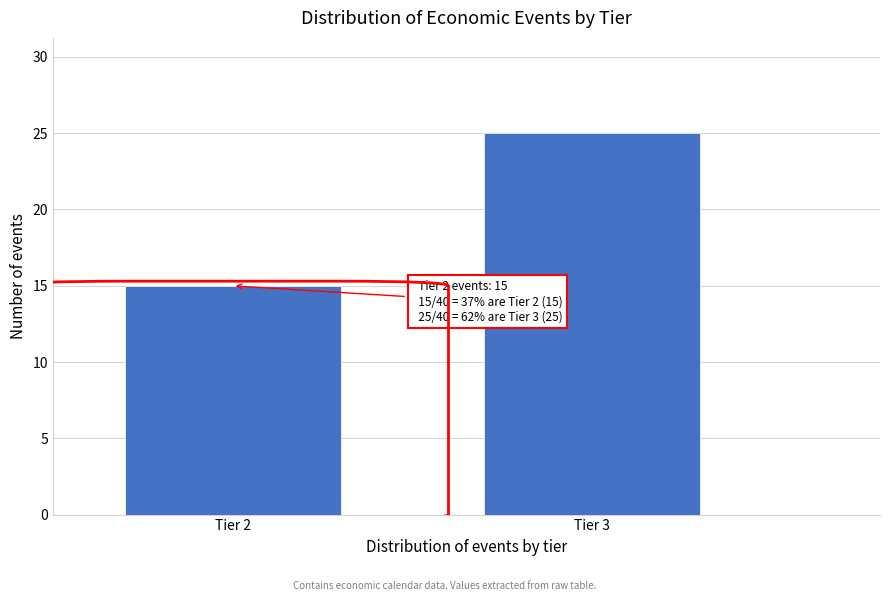

Reading right to left, transcribe all the data shown in this chart.

Tier 3=25	Tier 2=15